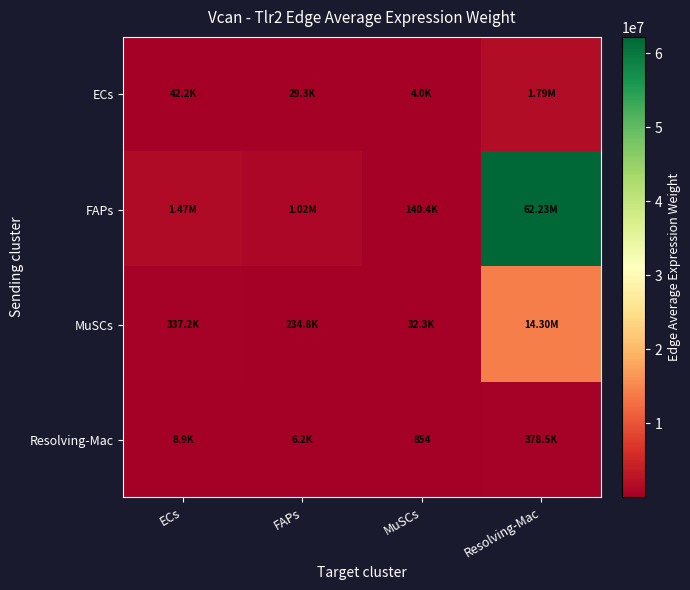

Rank the series at Resolving-Mac from highest to lowest value.

FAPs, MuSCs, ECs, Resolving-Mac